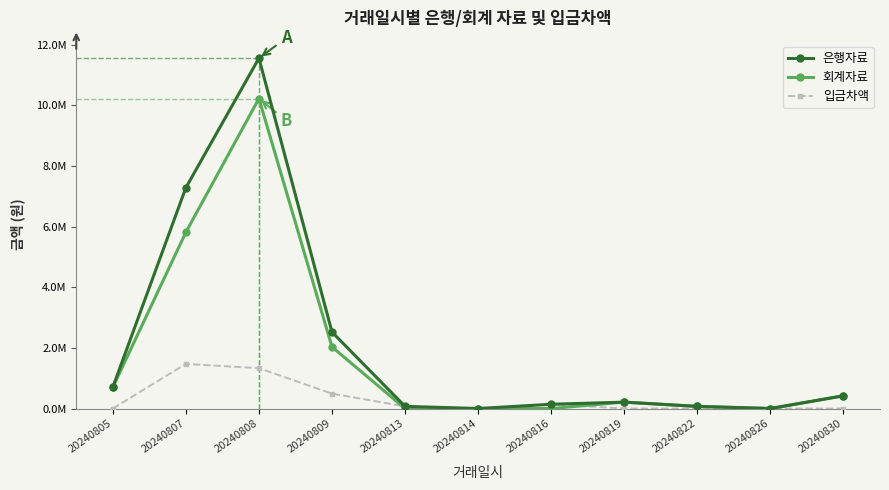

Is this an area chart (filled region under the line)?

No